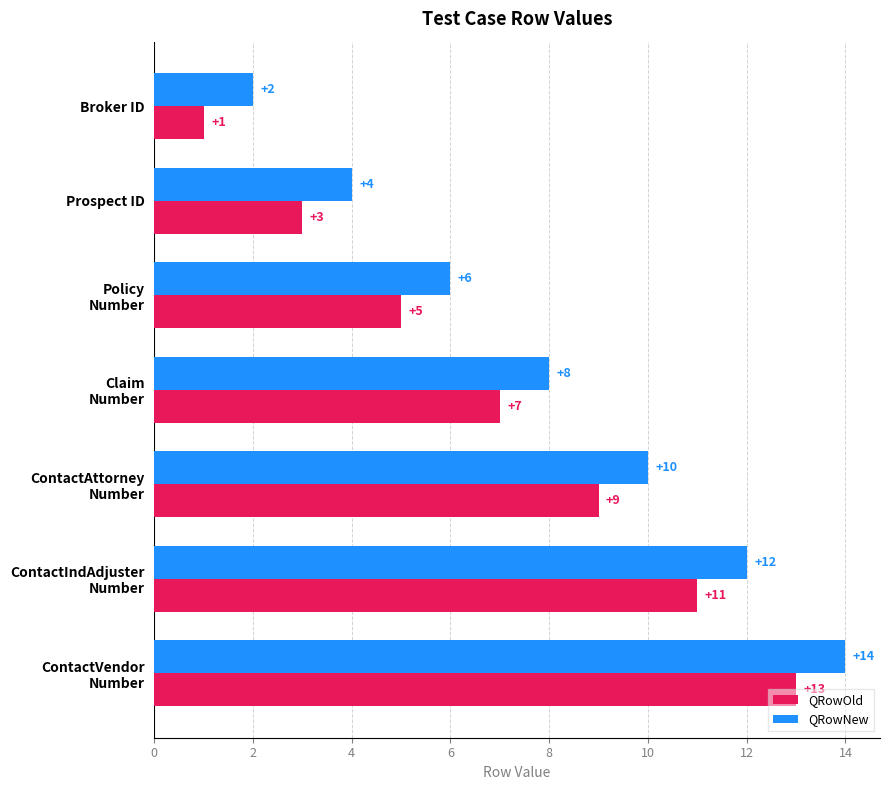

Count the QRowOld values in the range 3 to 11.

5